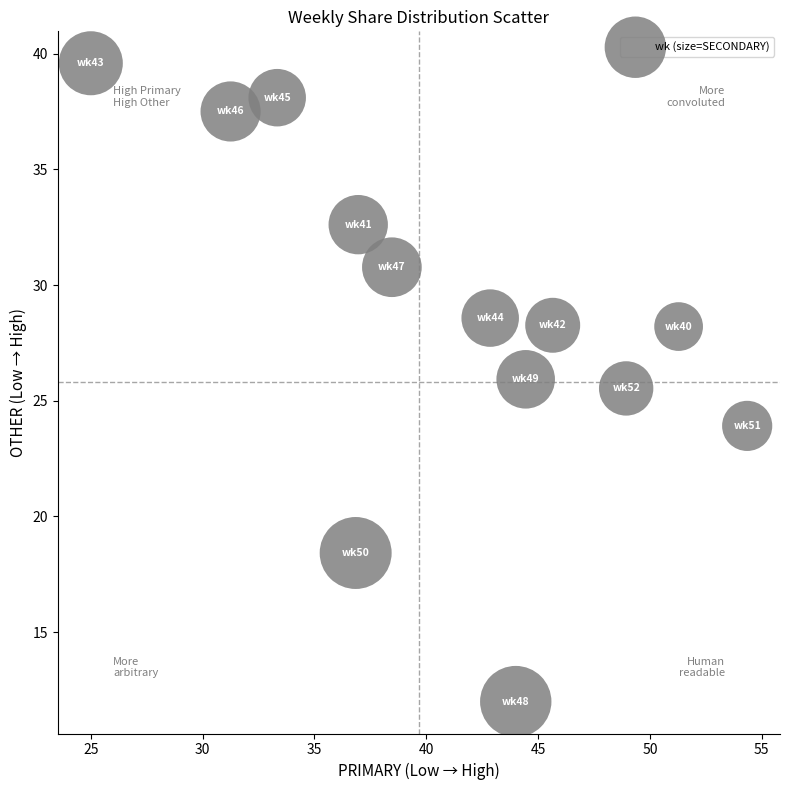

What is the range of Y values (max minus min)?

27.6